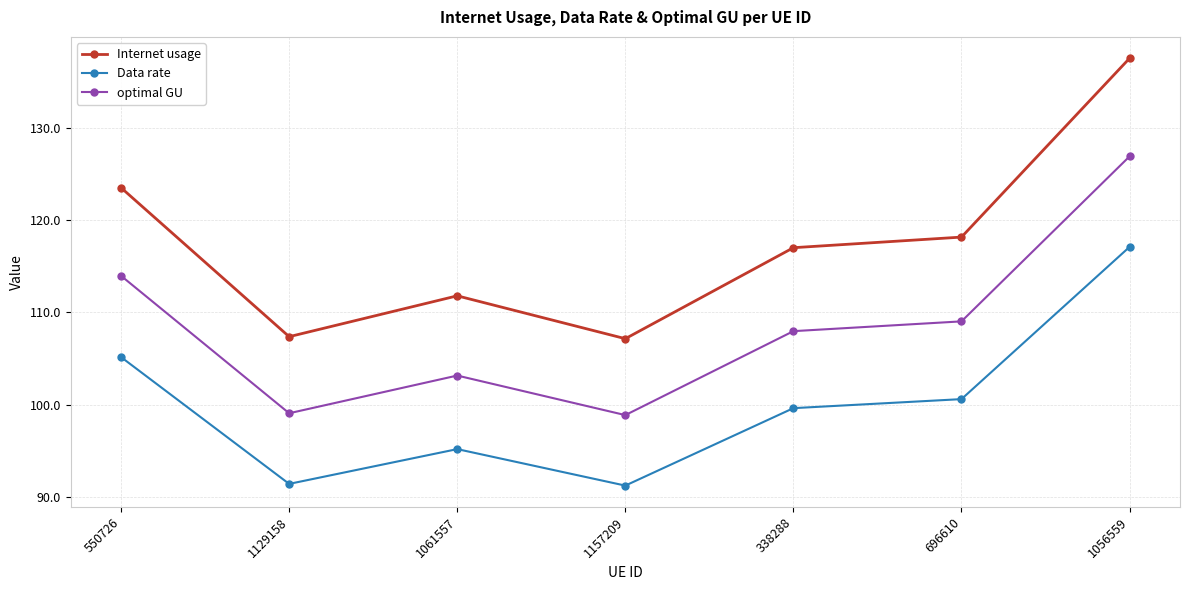

Which series has the widest spread of values?

Internet usage